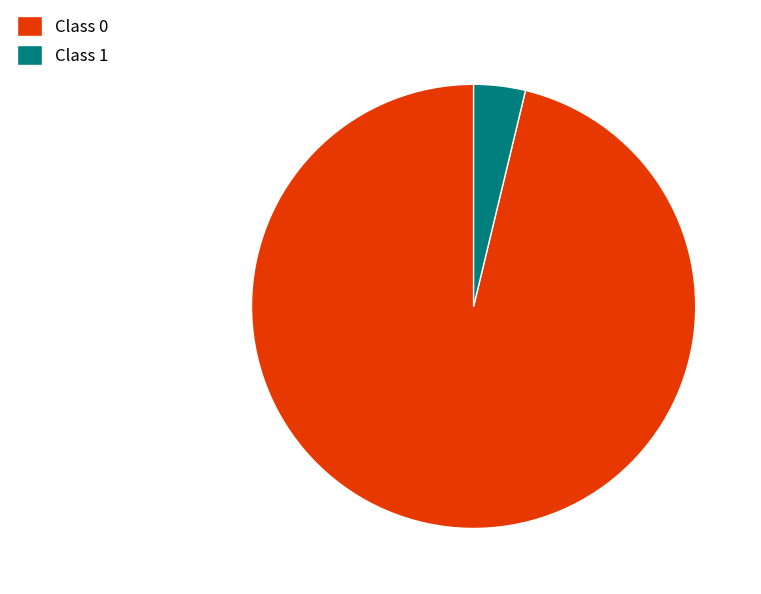

Is there any slice that represents more than half of the pie?

Yes